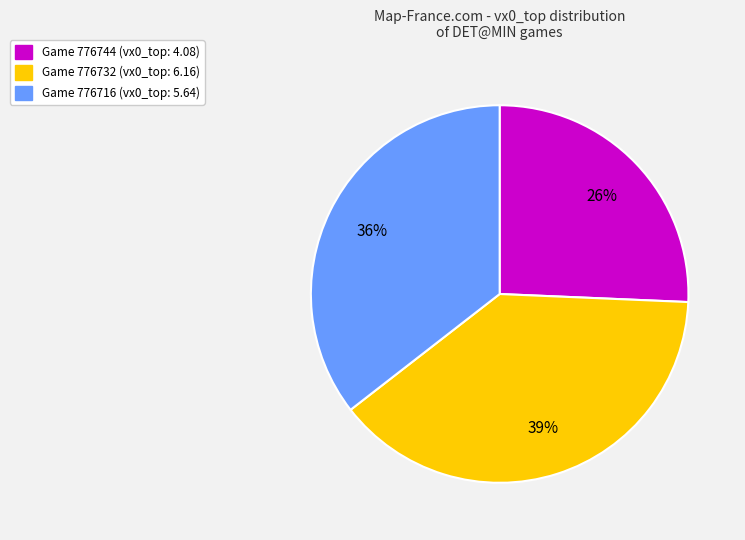

Does any single category account for the majority?

No